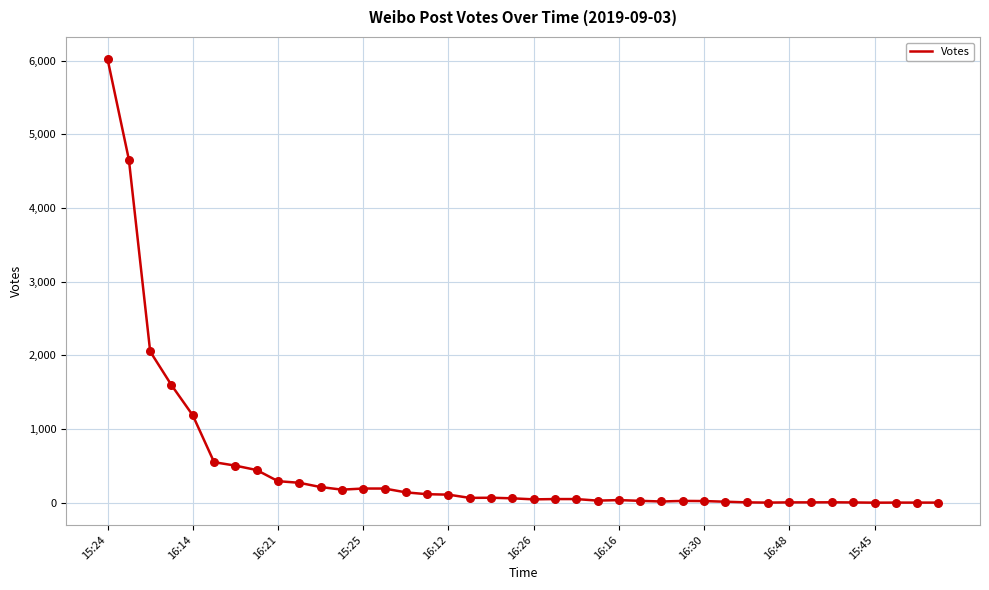

What is the difference between the maximum and minimum values?

6023